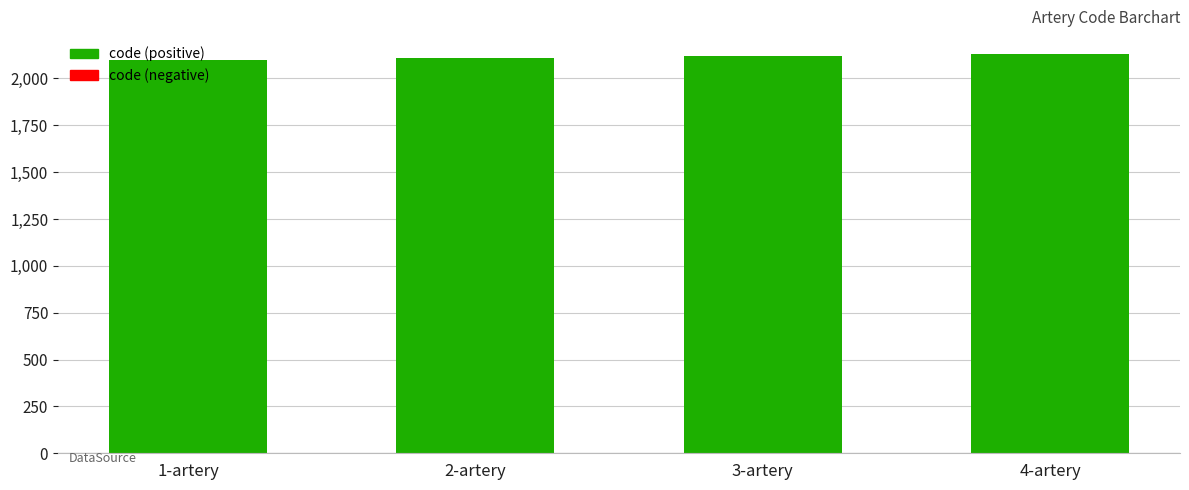

What is the label of the 1st bar from the left?

1-artery